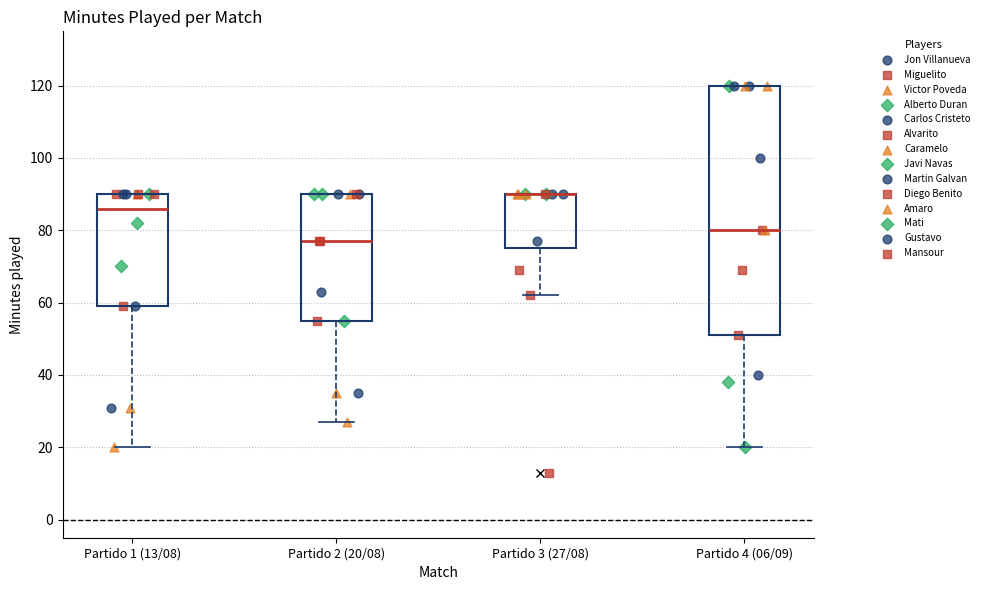

Reading left to right, transcribe this box plot: for each box, give where its median line is, the range the box spans, and where its two whiskers end, as read against the y-axis. The values are not printed on the chart, so give them approximately, as read against the axis.

Partido 1 (13/08): median 86, box 60 to 90, whiskers 20 to 90
Partido 2 (20/08): median 78, box 56 to 90, whiskers 28 to 90
Partido 3 (27/08): median 90 (drawn on the box's upper edge), box 76 to 90, whiskers 62 to 90
Partido 4 (06/09): median 80, box 52 to 120, whiskers 20 to 120